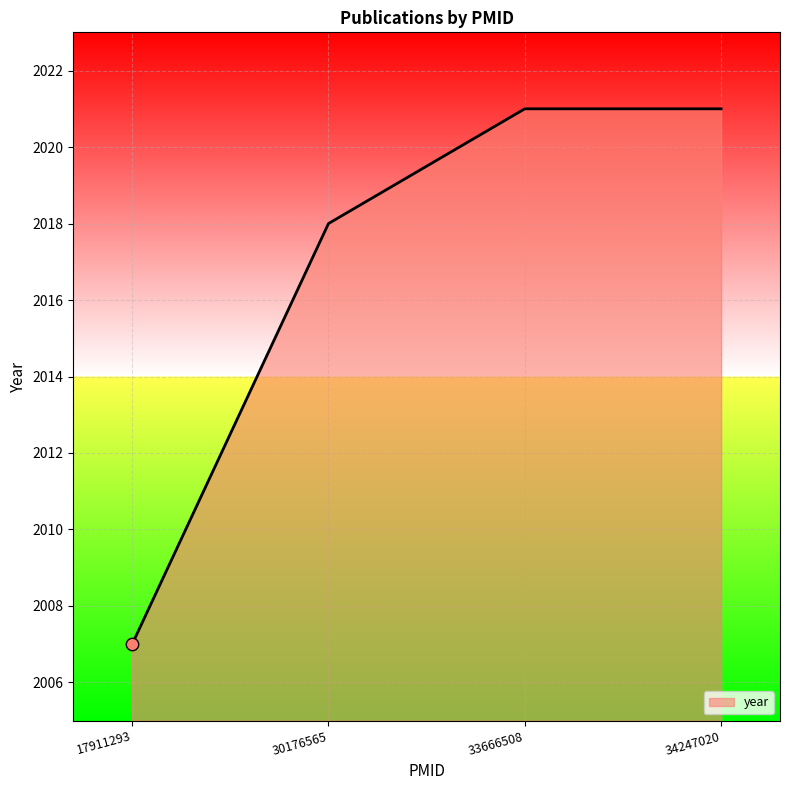

Which has a higher value, 33666508 or 17911293?

33666508